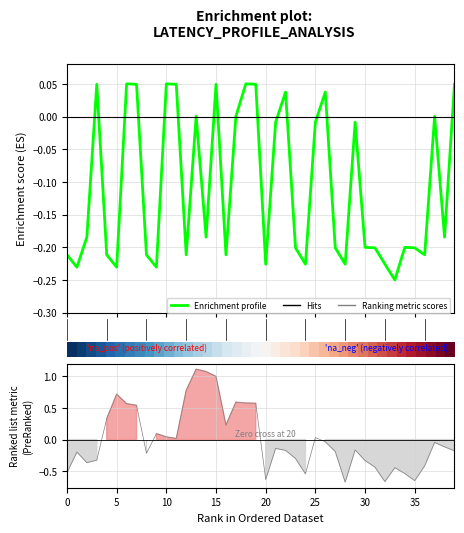

True or false: Enrichment profile has a value of -0.2 at 20.

True